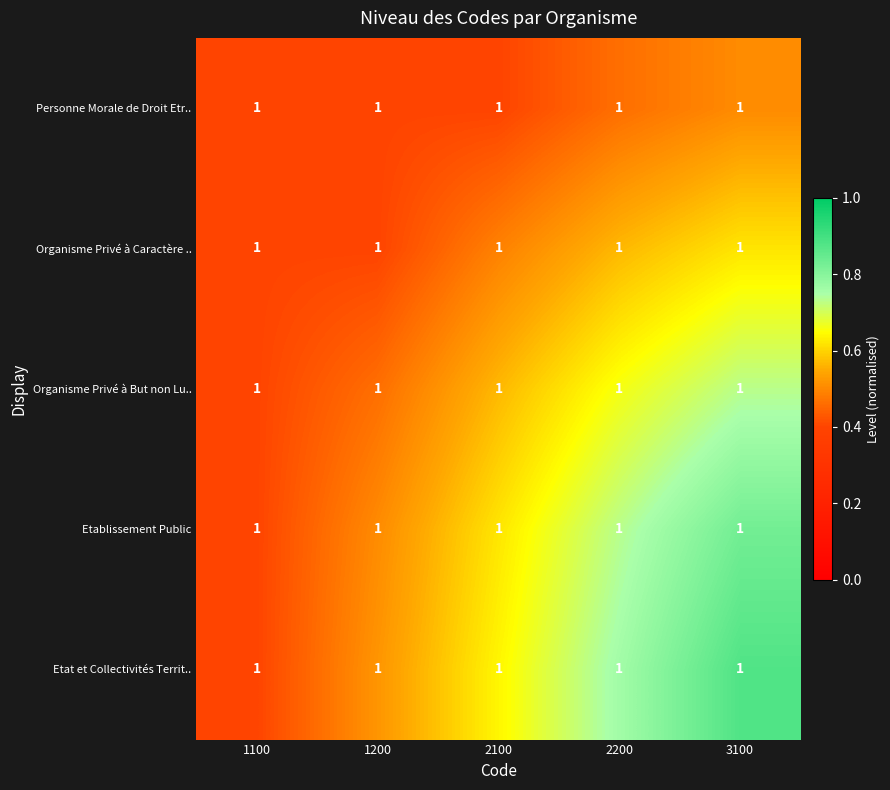

Which series has the widest spread of values?

Etat et Collectivités Territ..